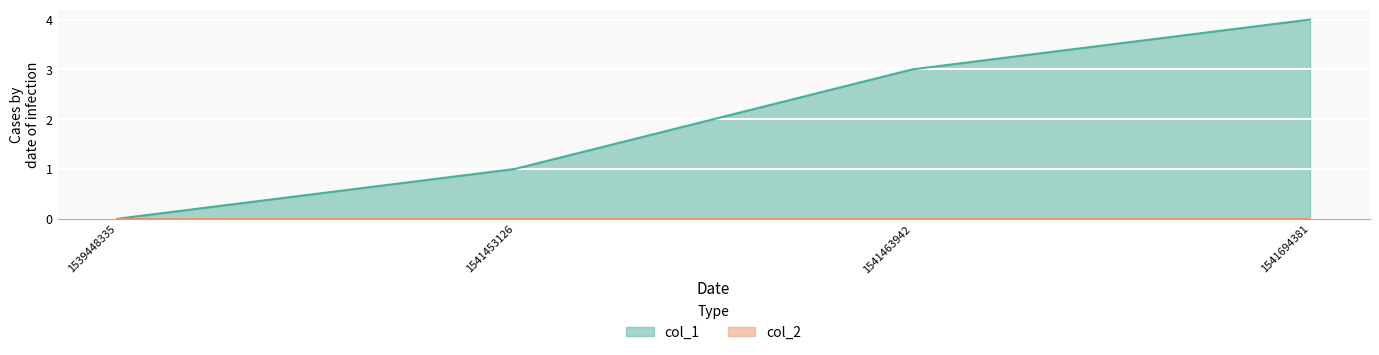

How many positive values are there?

3